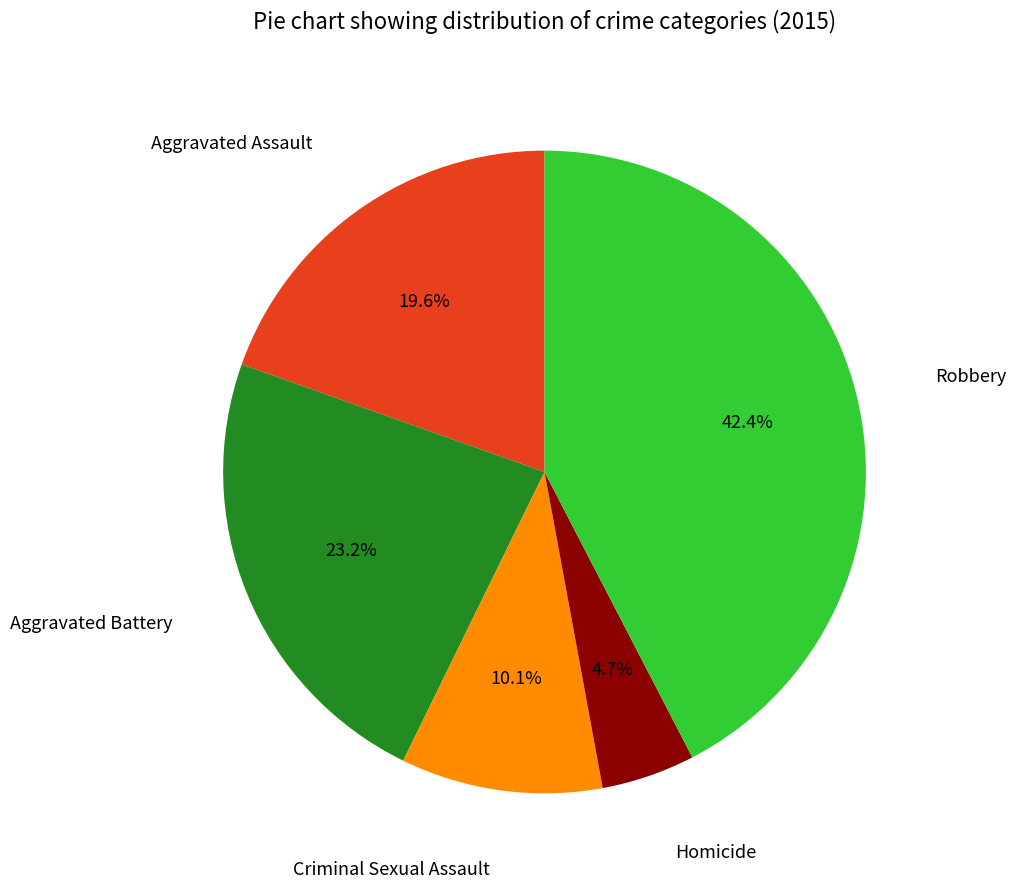

Does any single category account for the majority?

No